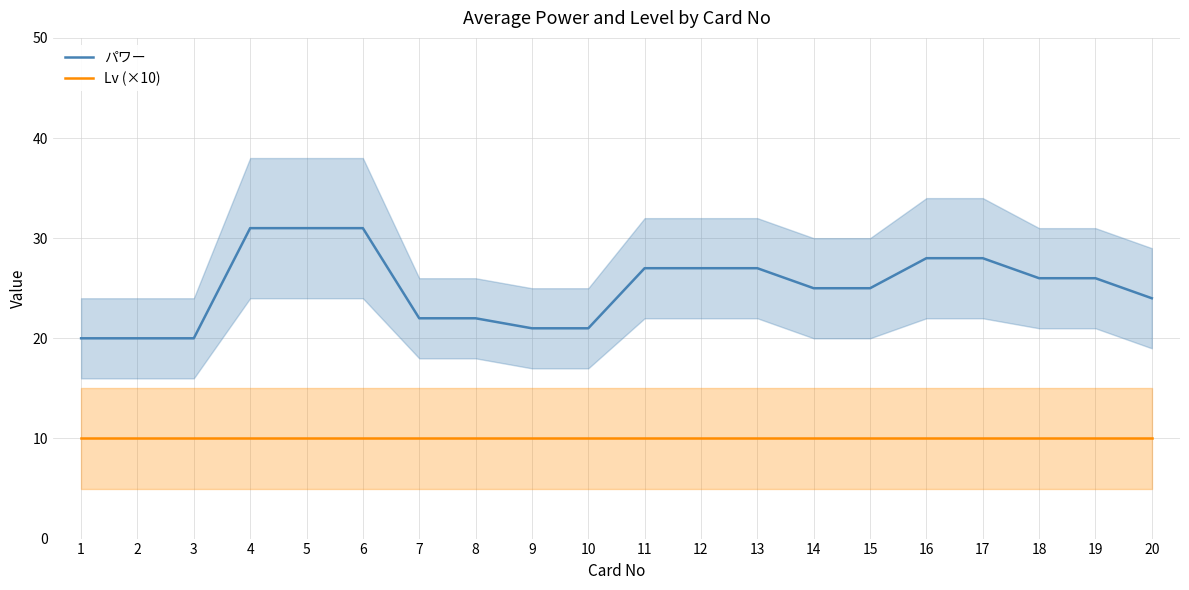

Reading right to left, transcribe all the data shown in this chart.

パワー: 24	26	26	28	28	25	25	27	27	27	21	21	22	22	31	31	31	20	20	20
Lv (×10): 10	10	10	10	10	10	10	10	10	10	10	10	10	10	10	10	10	10	10	10